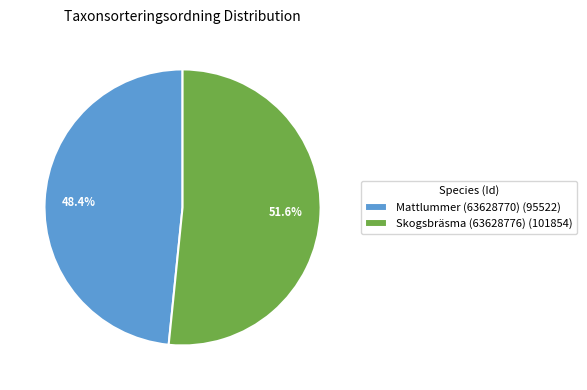

Approximately how many times larger is the value at Mattlummer (63628770) (95522) compared to Skogsbräsma (63628776) (101854)?

0.9